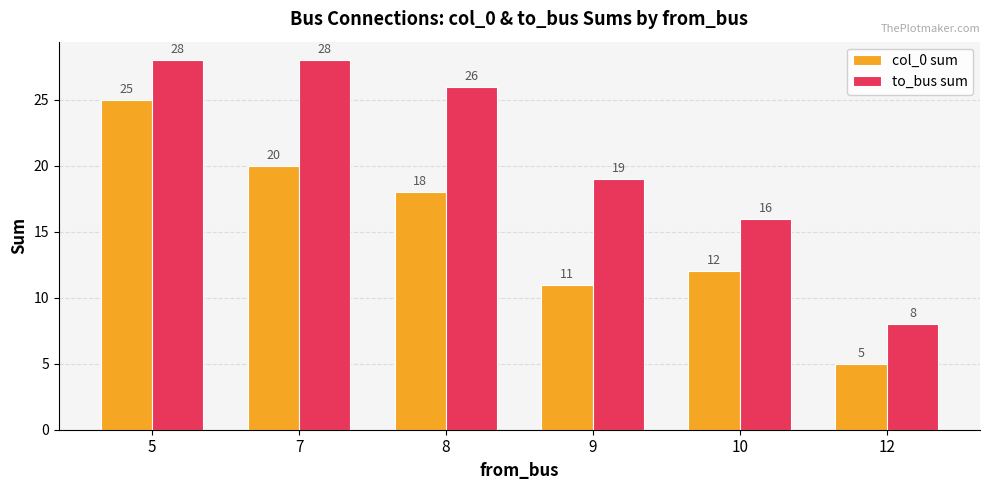

List the series in order of their overall mean, lowest first.

col_0 sum, to_bus sum